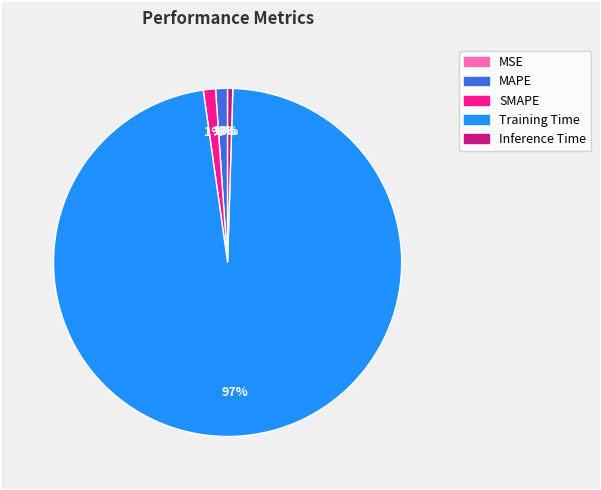

To the nearest percent, what is the average slice percentage?

20%